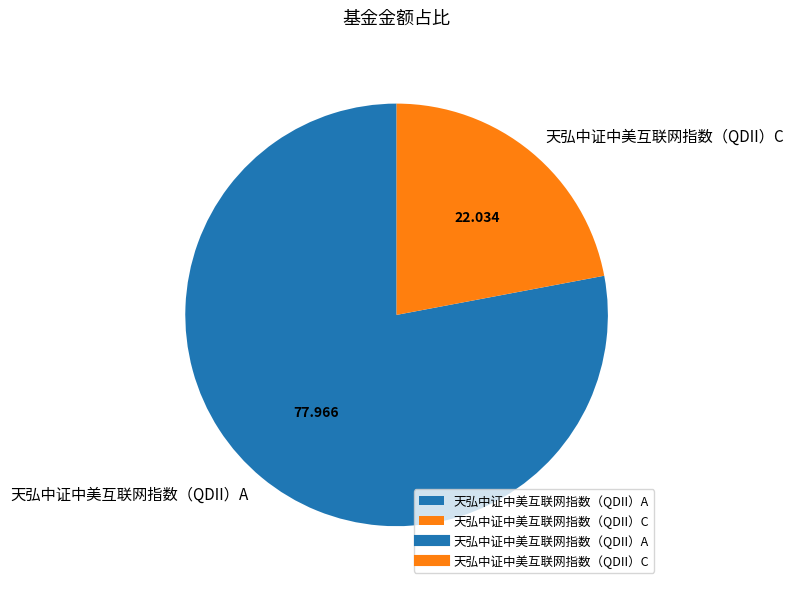

True or false: 天弘中证中美互联网指数（QDII）C accounts for 22% of the total.

True